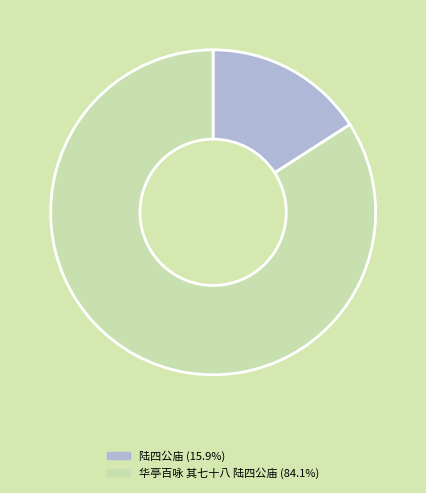

Is the sum of 陆四公庙 and 华亭百咏 其七十八 陆四公庙 greater than half?

Yes